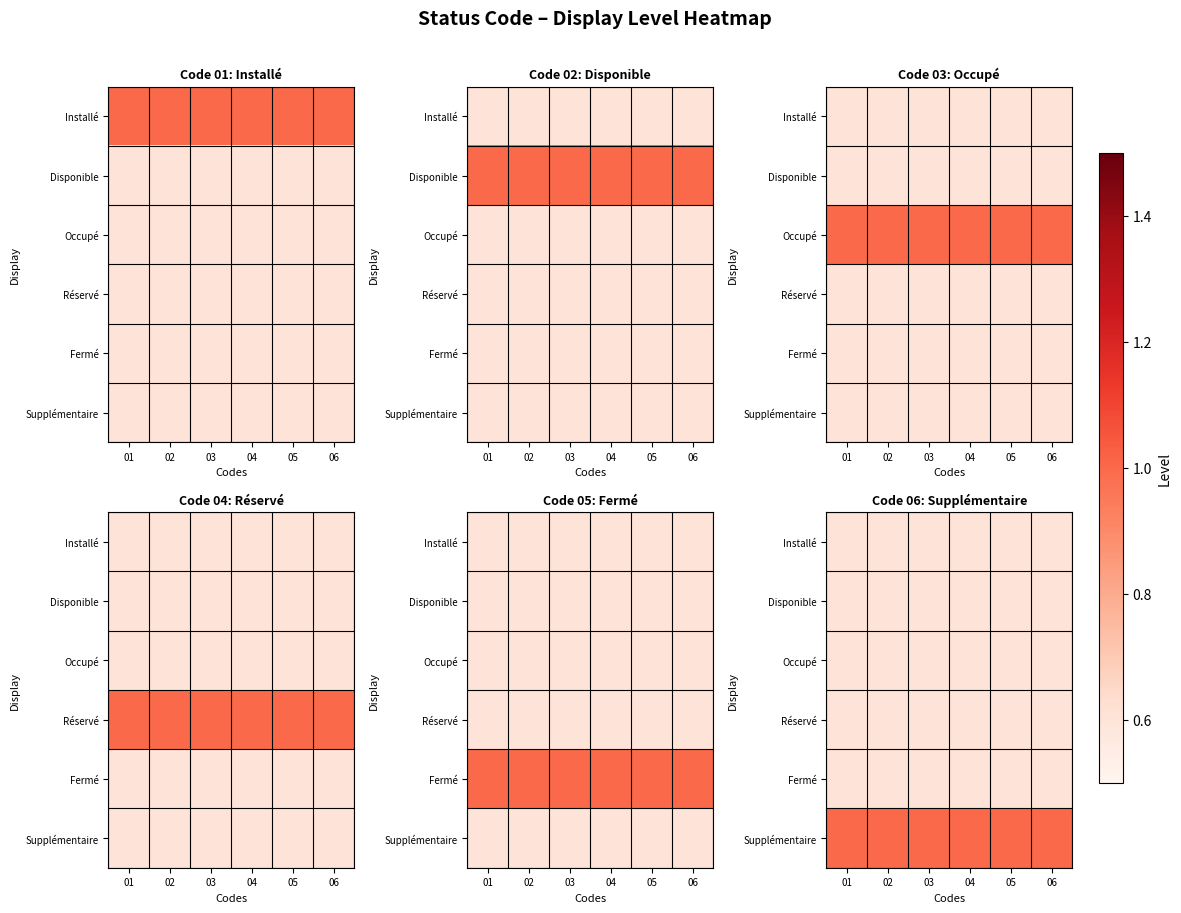

Which category has the lowest value across all series?

01